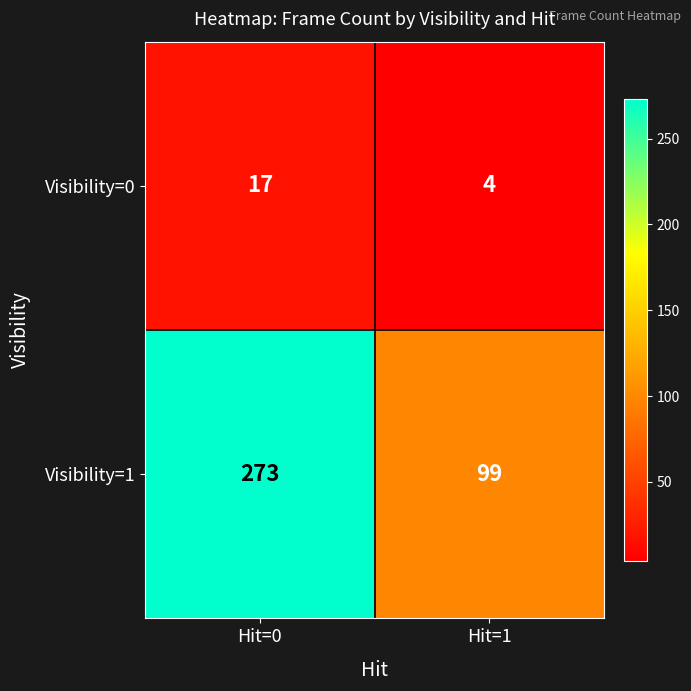

List the series in order of their overall mean, highest first.

Visibility=1, Visibility=0